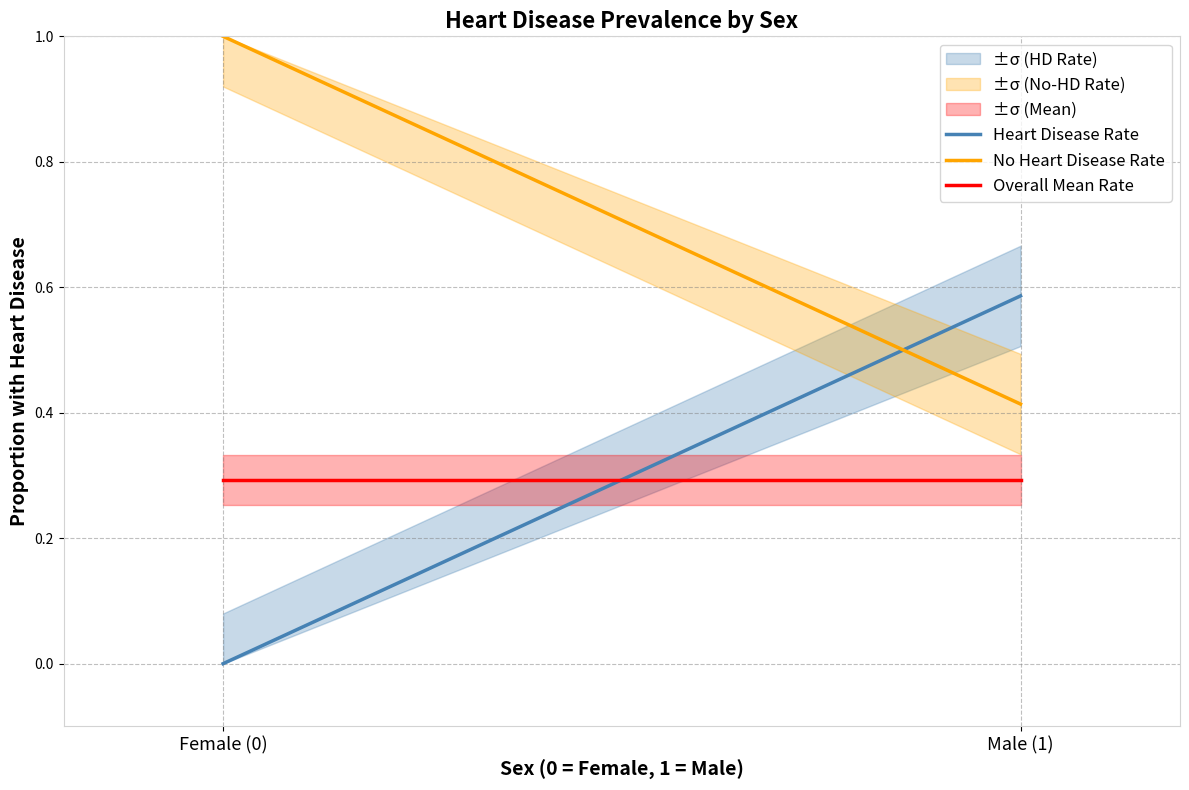

Is this an area chart (filled region under the line)?

No